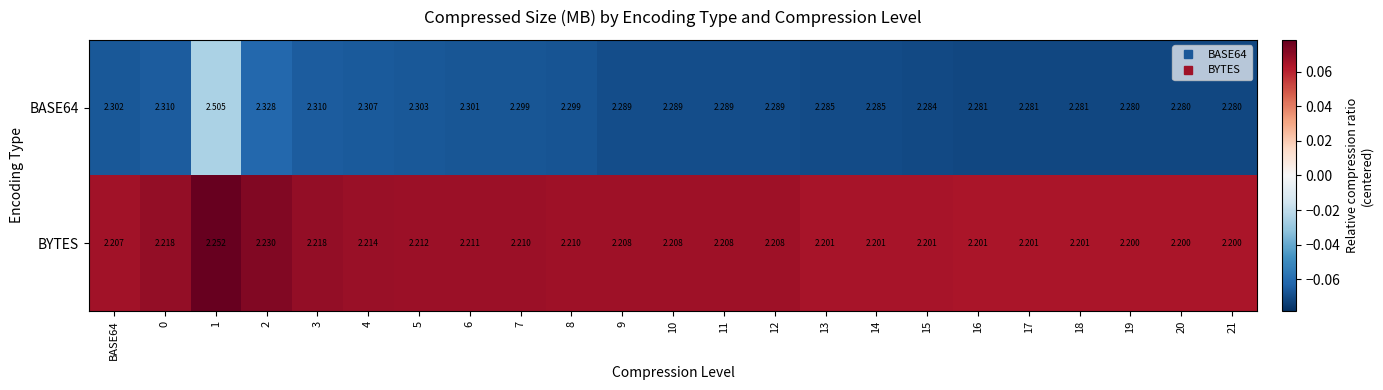

Which series has the largest range (max minus min)?

BASE64